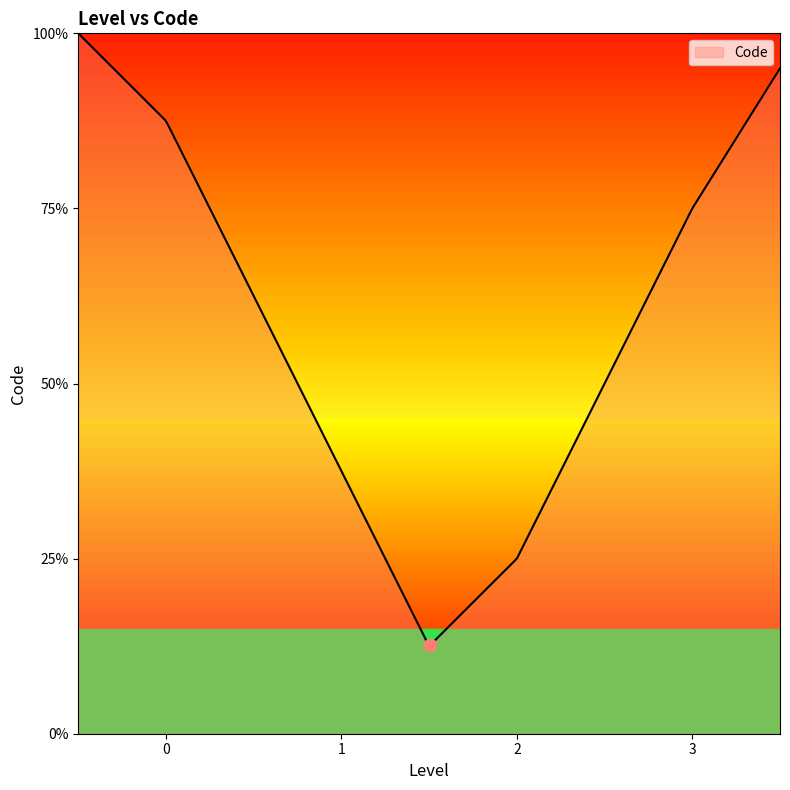

Does the chart have visible grid lines?

No